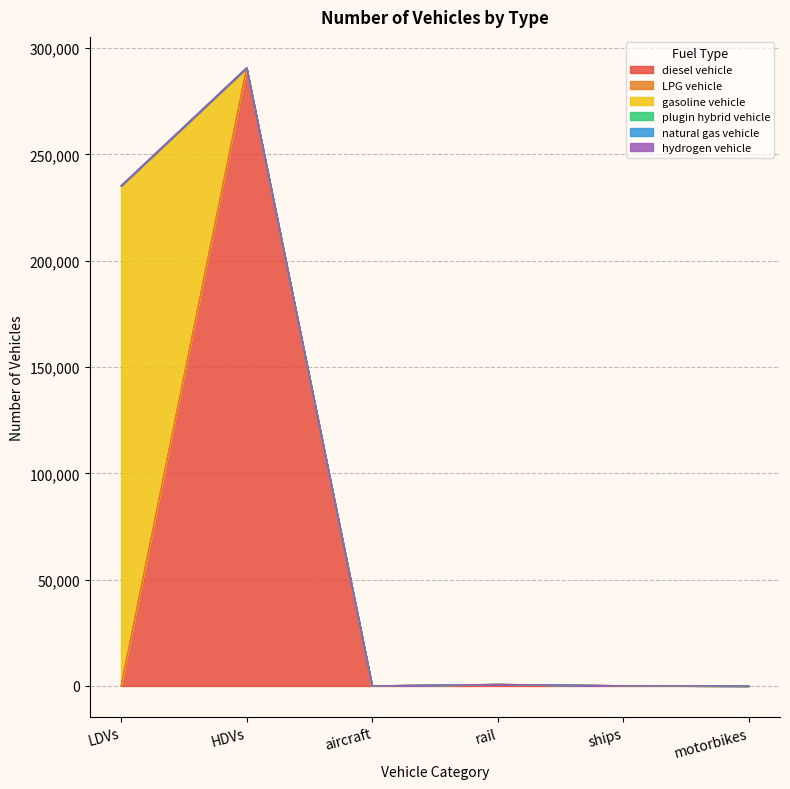

Reading right to left, transcribe all the data shown in this chart.

diesel vehicle: 0	128	749	70	290556	0
LPG vehicle: 0	0	0	0	155	14
gasoline vehicle: 0	0	0	0	0	235248
plugin hybrid vehicle: 0	0	0	0	26	0
natural gas vehicle: 0	0	0	0	0	0
hydrogen vehicle: 0	0	0	0	0	0